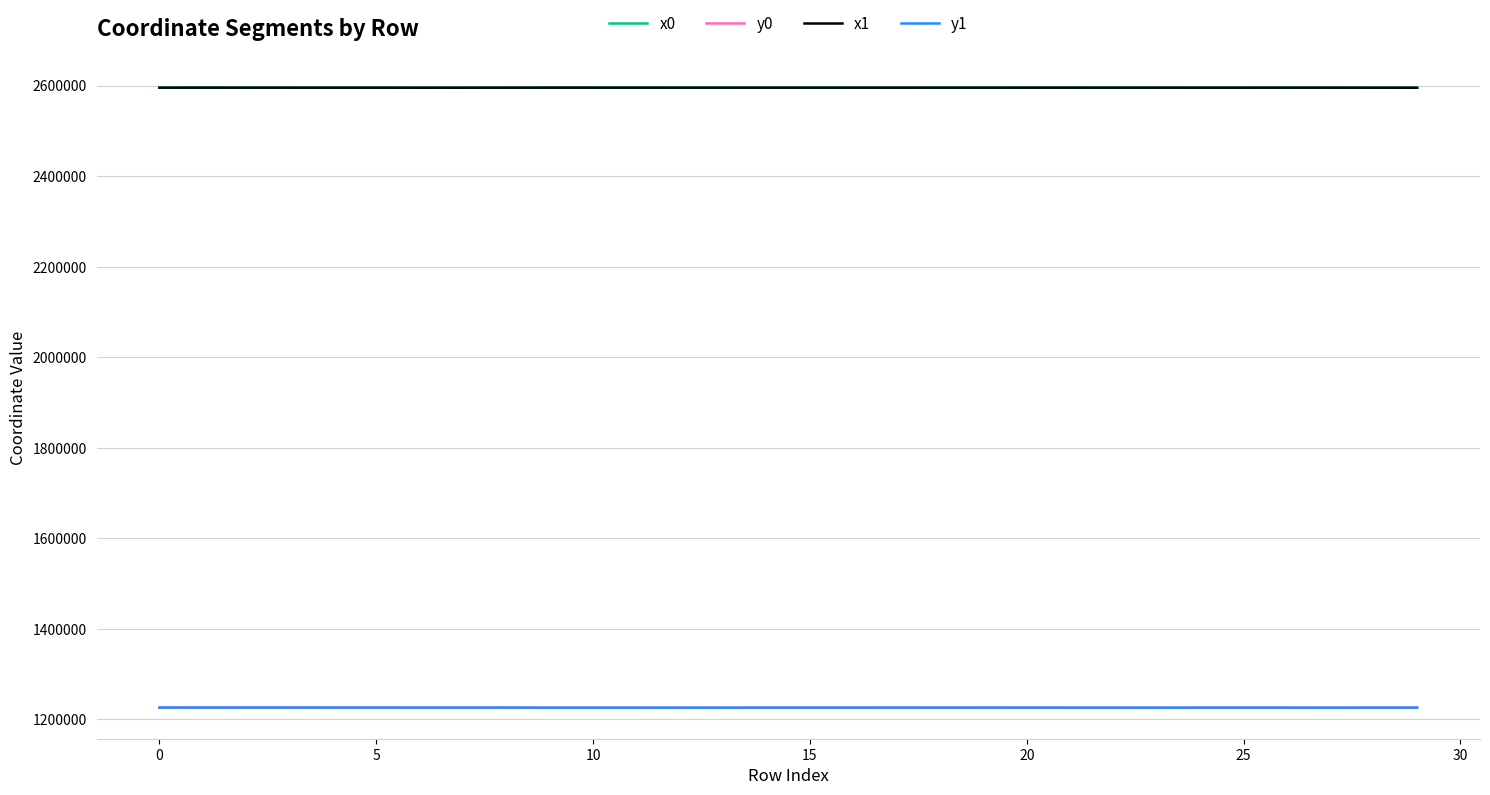

What is the maximum value for y1?

1226250.7